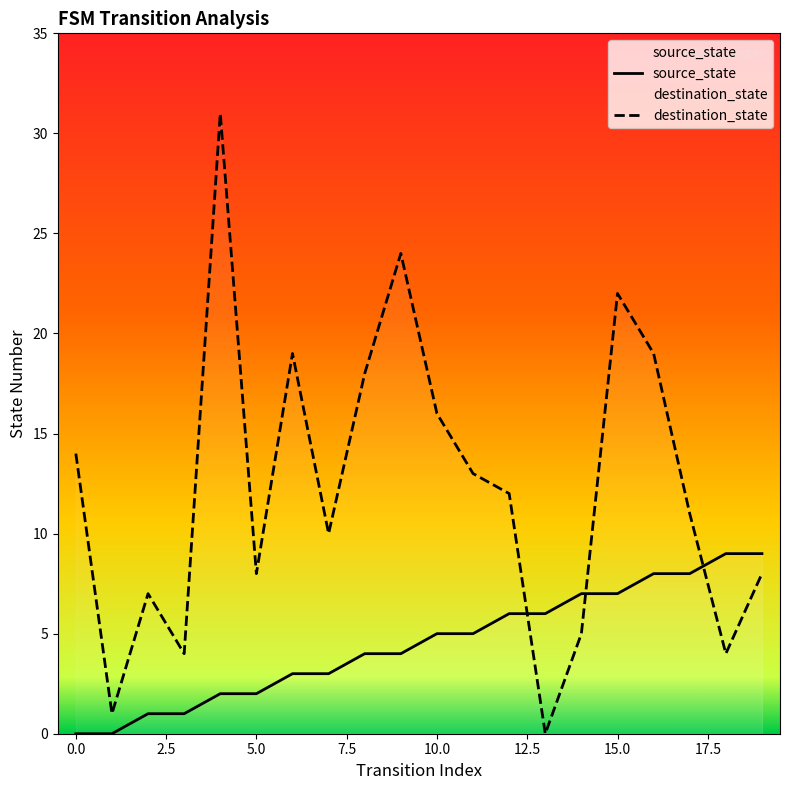

Which category has the lowest value in the destination_state series?

13